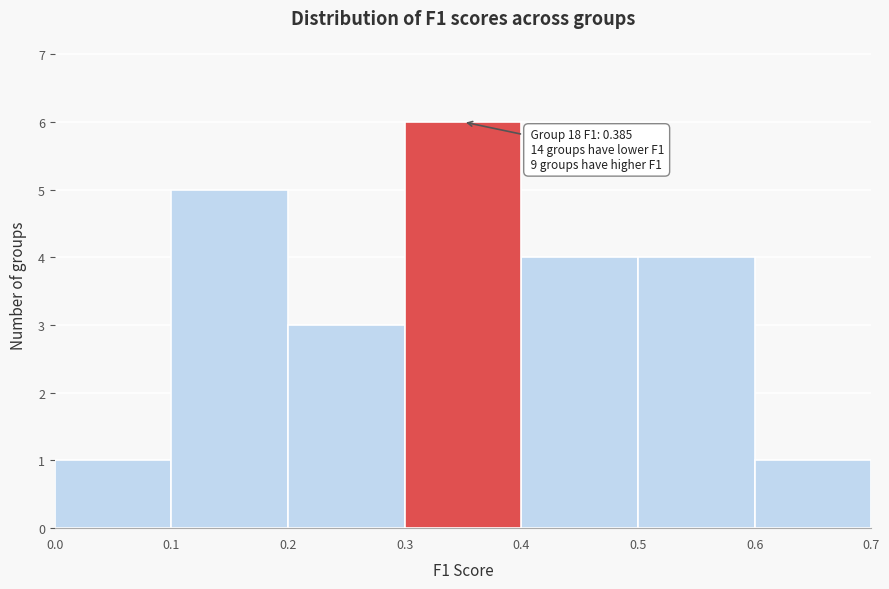

Over which range of the x-axis is the bar tallest?

0.3 to 0.4